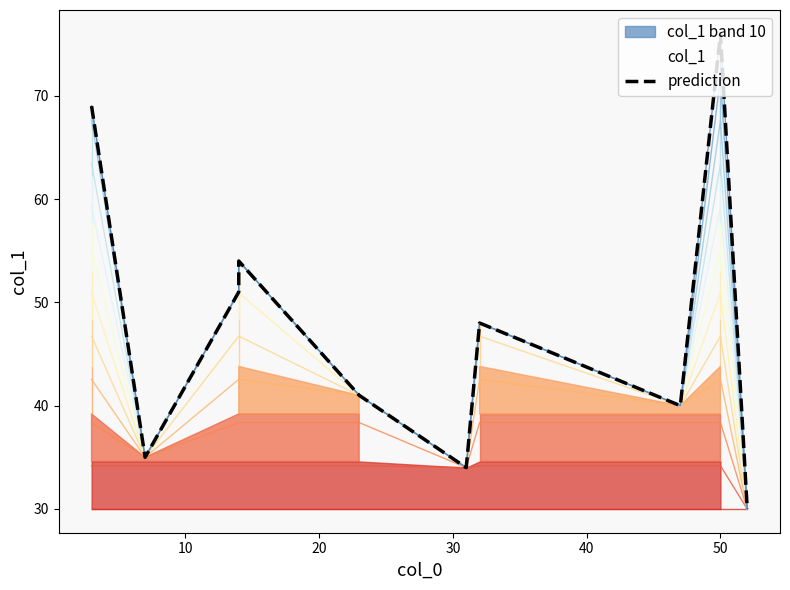

Reading left to right, extract all data points from this chart.

69	35	51	54	41	34	48	40	76	30